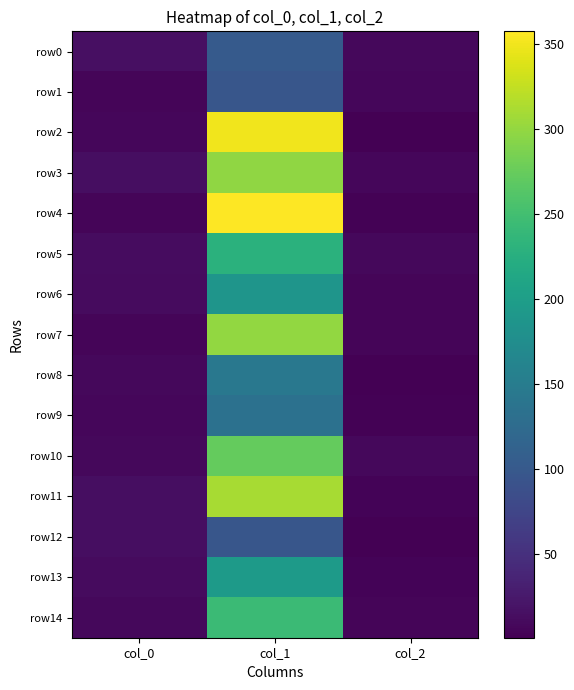

What is the total value across all series at col_2?

76.0